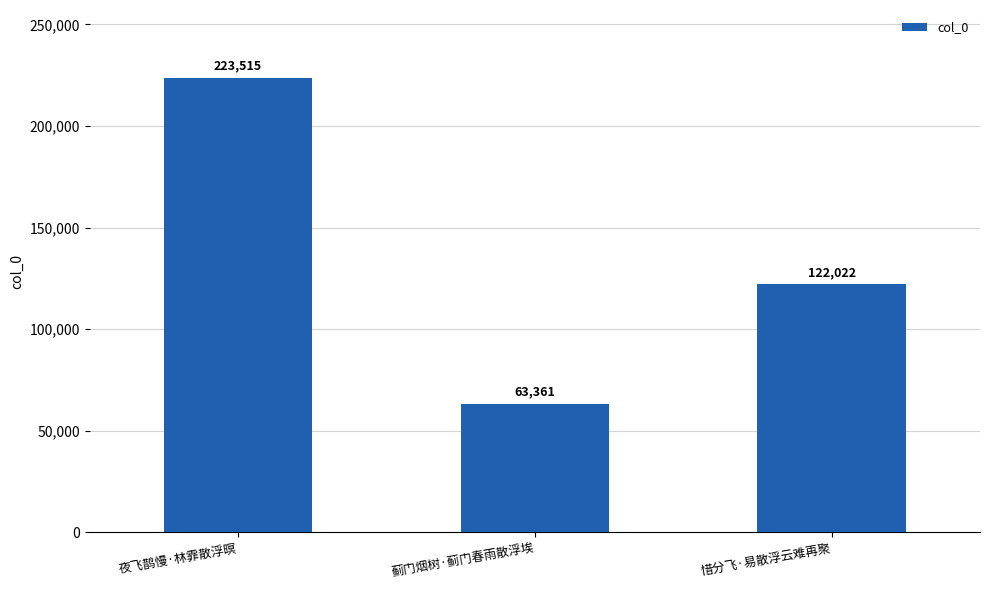

Is it true that the value at 夜飞鹊慢·林霏散浮暝 is 143964?

False